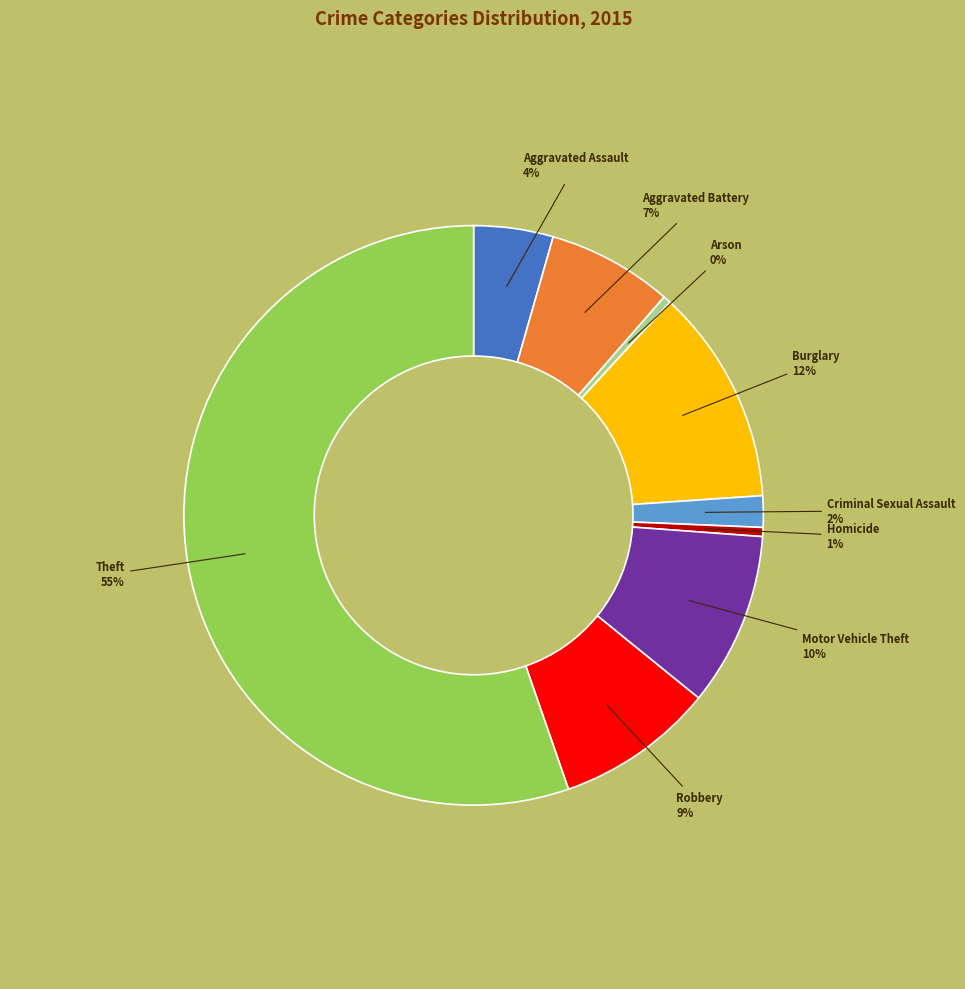

Is Motor Vehicle Theft the majority of the pie?

No